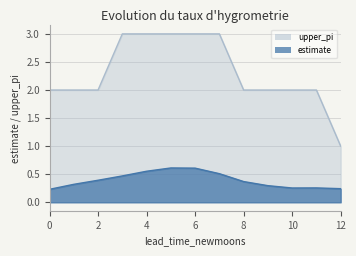

At which category does estimate reach its first local valley?

10